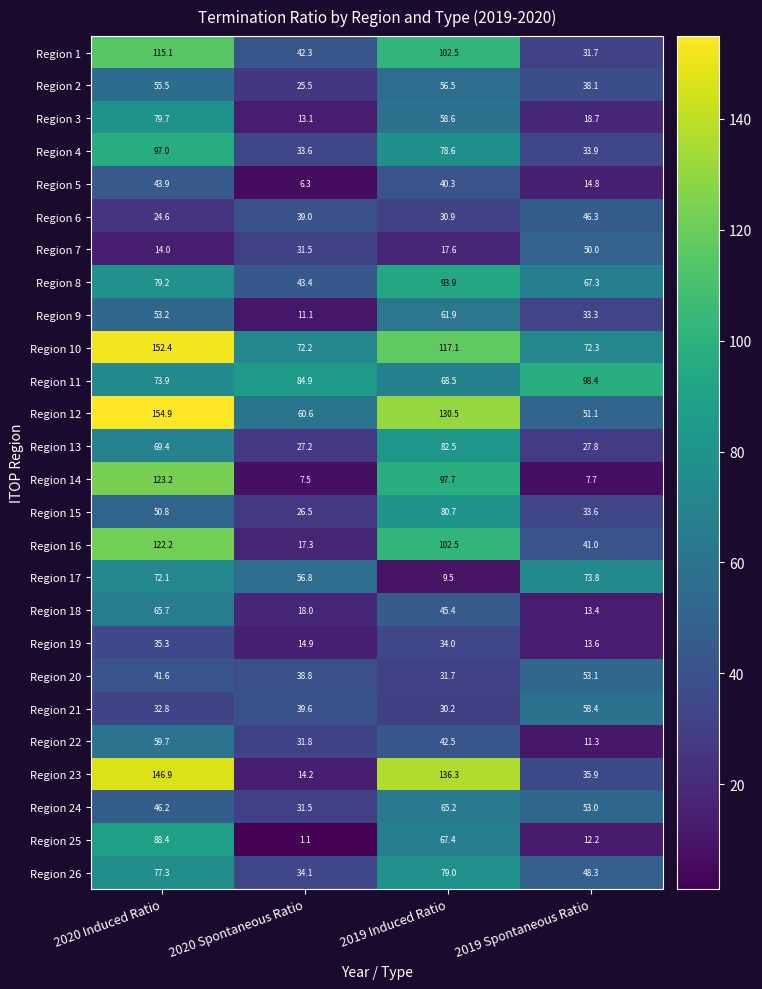

Which series has the largest total across all categories?

Region 10